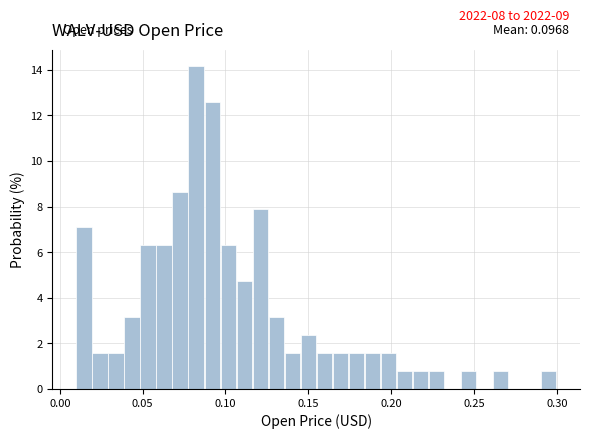

Read against the x-axis, roughly where is the centre of the tallest bar?

0.080